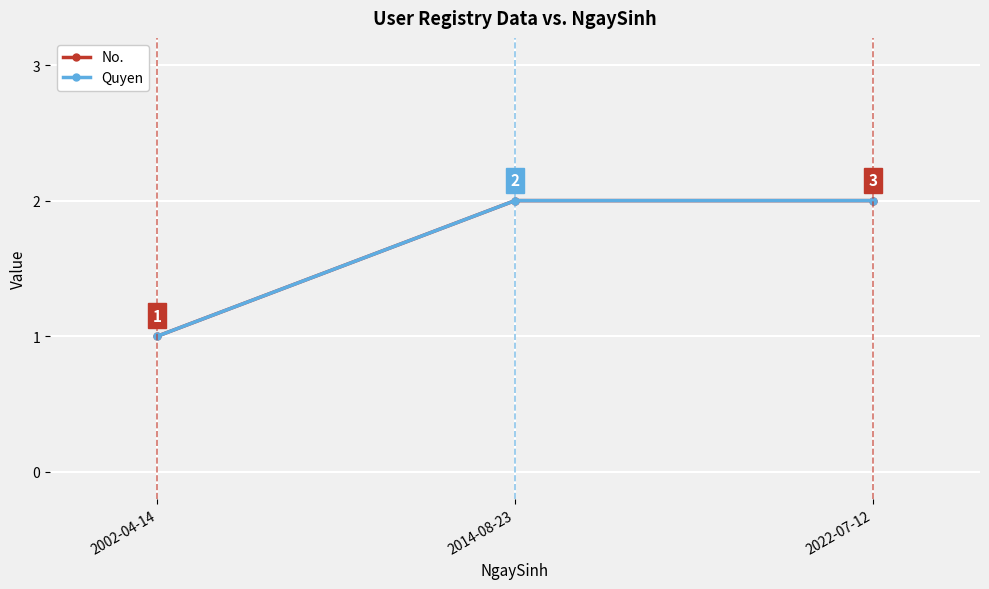

At which category does the chart reach its minimum across all series?

2002-04-14